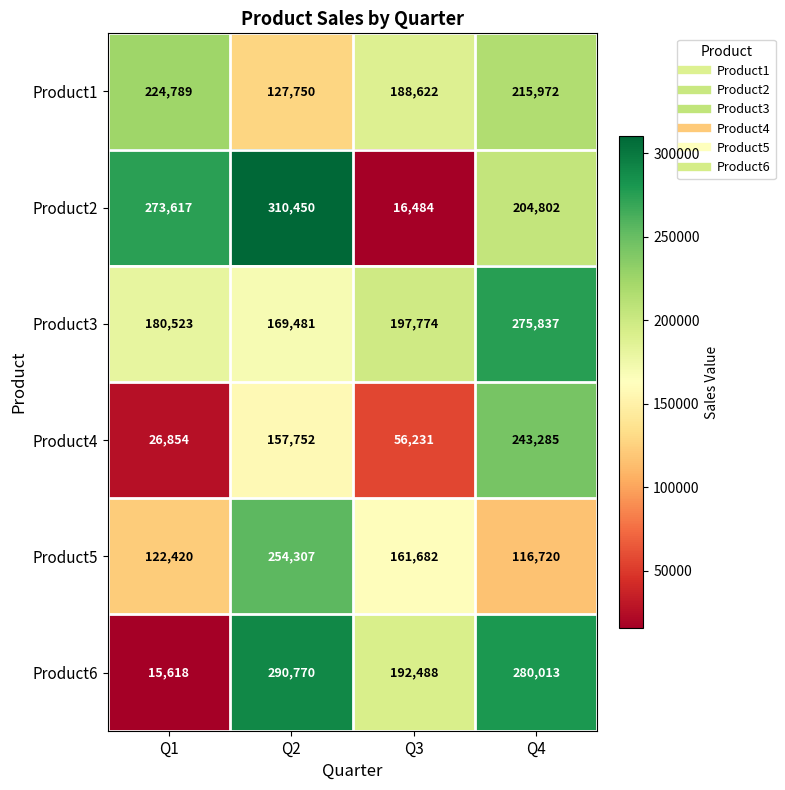

How many data points does each series have?

4